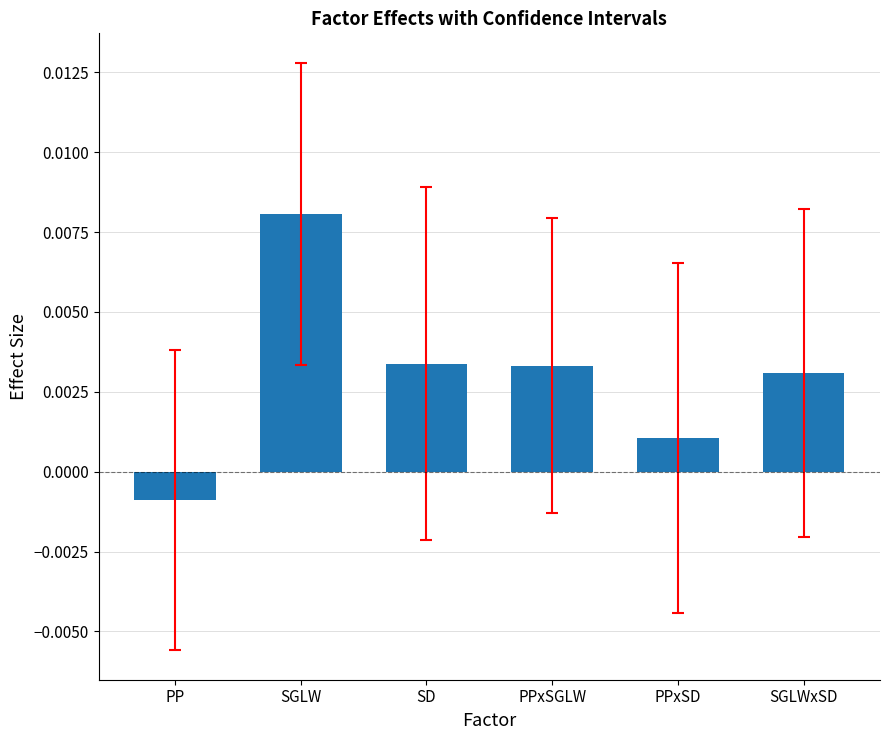

At which label does the data first exceed 0?

SGLW